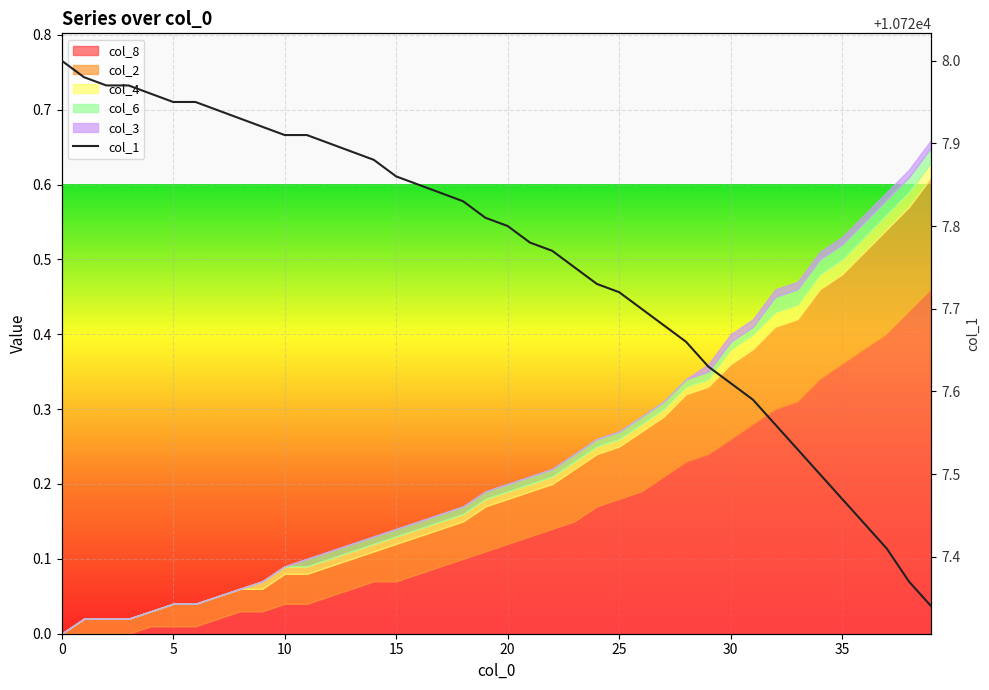

What is the average value?

10727.8